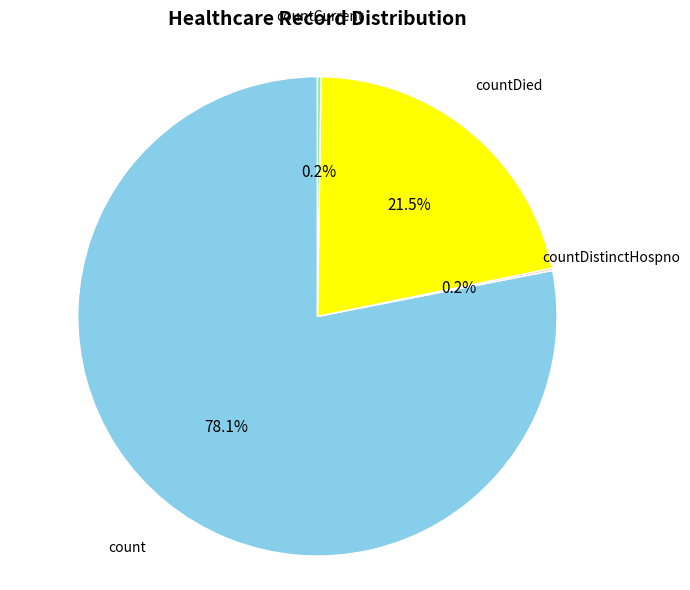

Is there any slice that represents more than half of the pie?

Yes